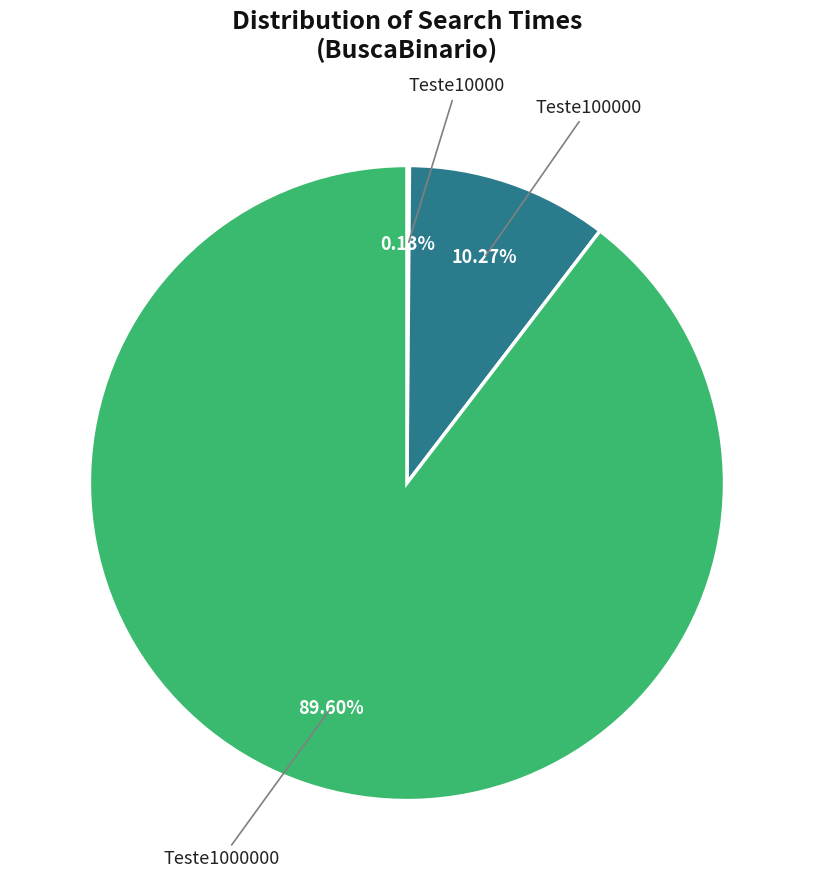

Is there a majority slice in this chart?

Yes